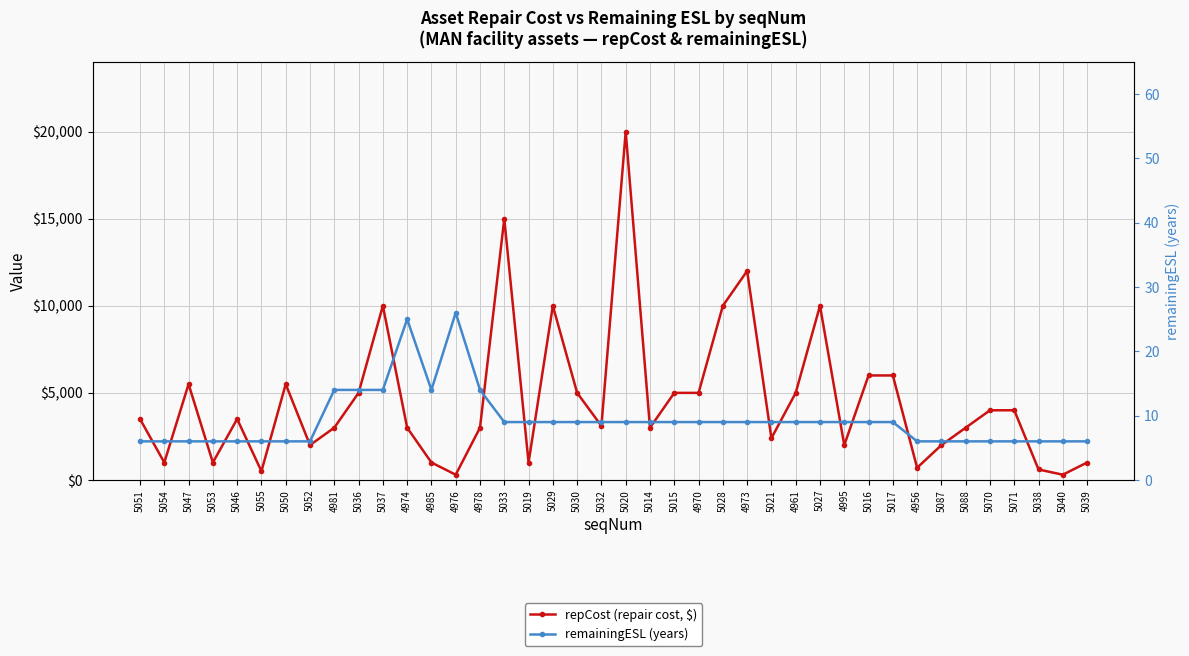

What is the spread (max minus min) of values at 5015?

4991